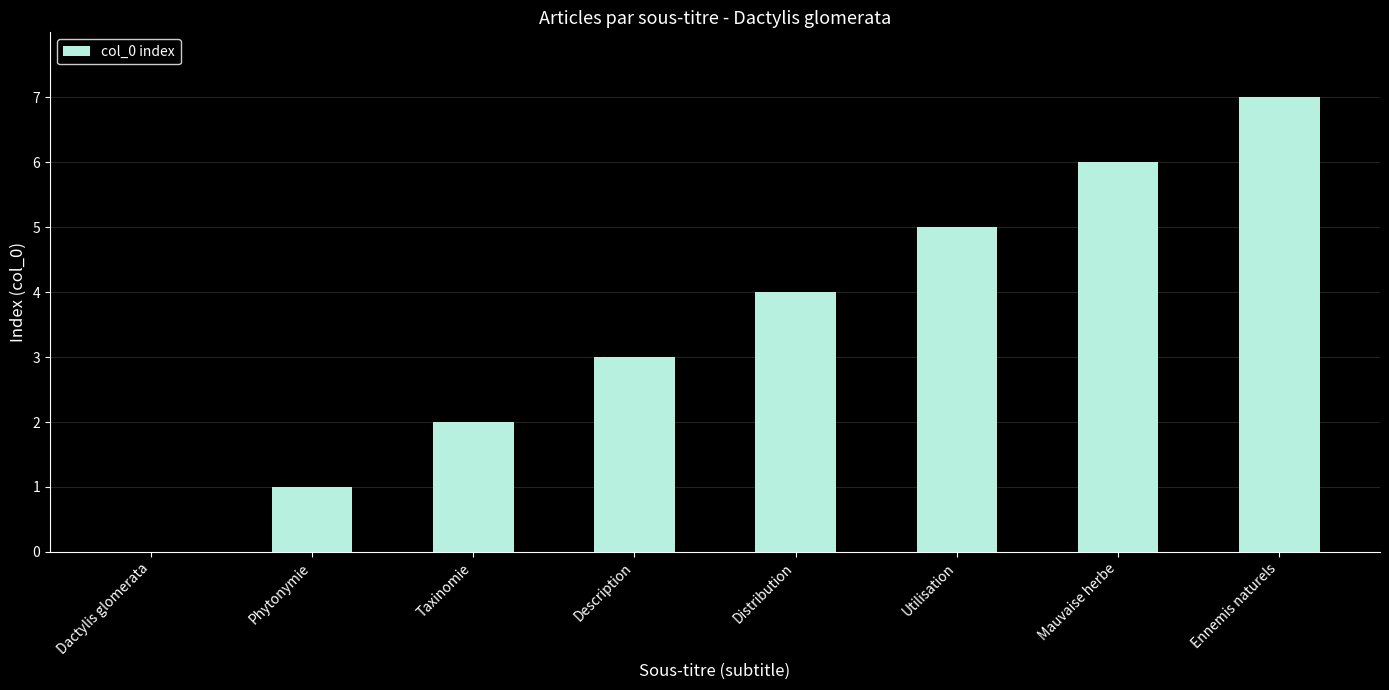

Is it true that the value at Ennemis naturels is 7?

True